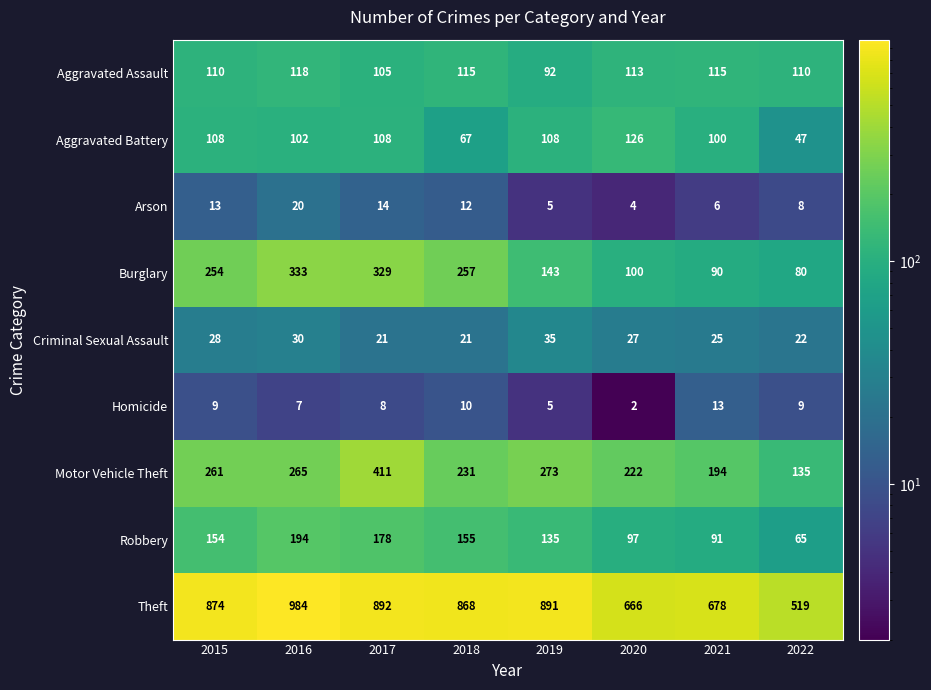

At which label does Robbery reach its minimum?

2022